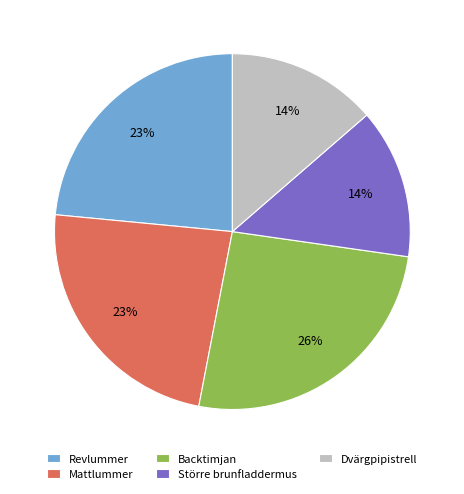

How many segments does this pie chart have?

5